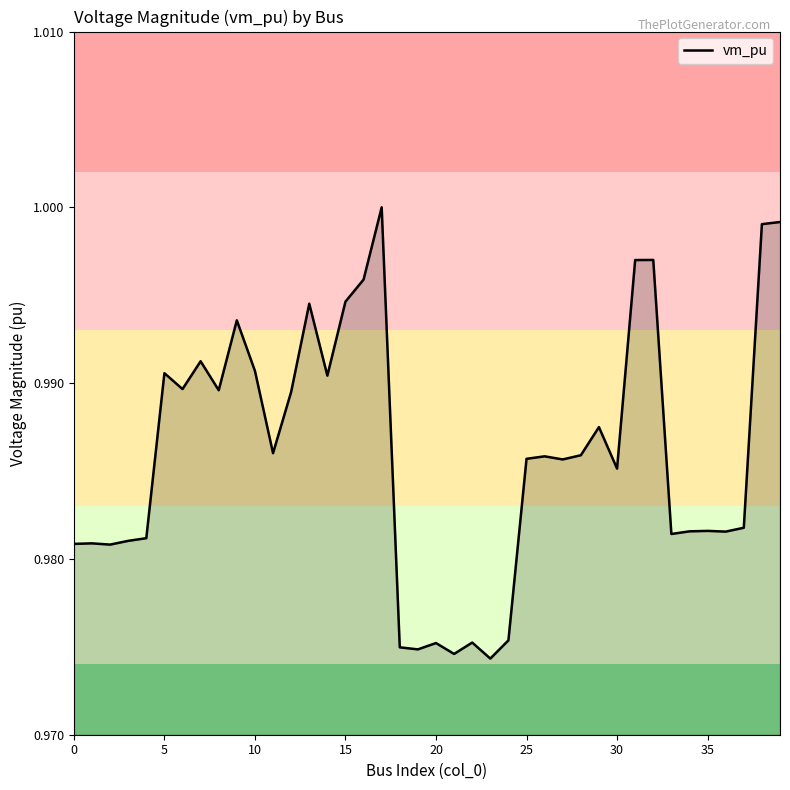

Is this an area chart (filled region under the line)?

Yes